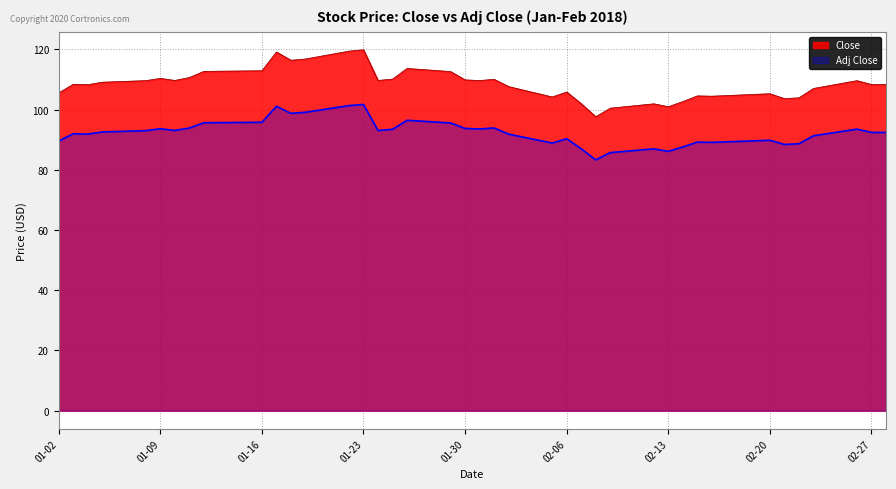

The Close series shows 72.4 at 01-23. True or false?

False